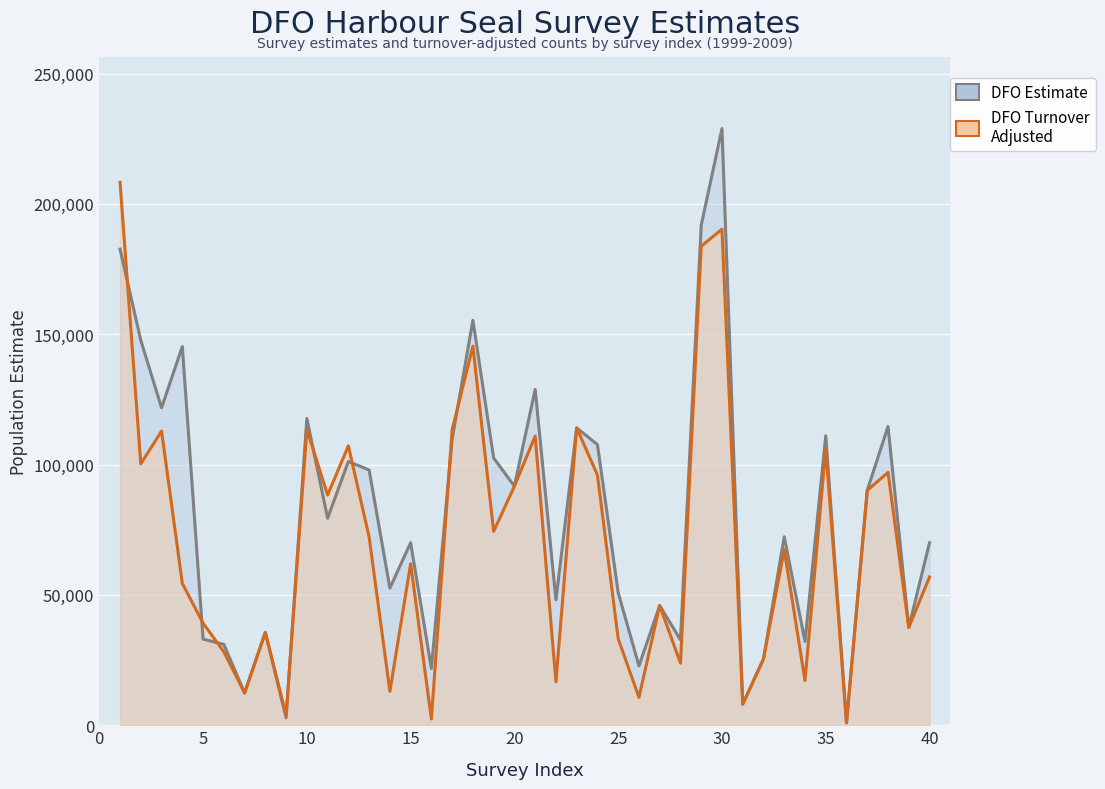

The value of DFO Turnover
Adjusted at 16 is 73603. True or false?

False